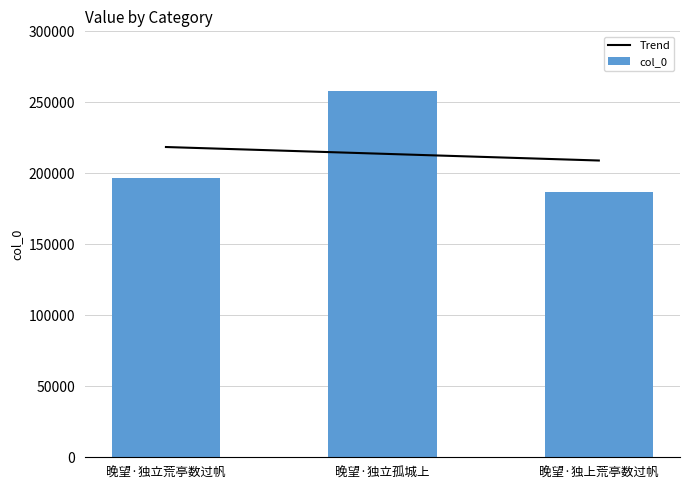

At which category does the chart reach its minimum across all series?

晚望·独上荒亭数过帆